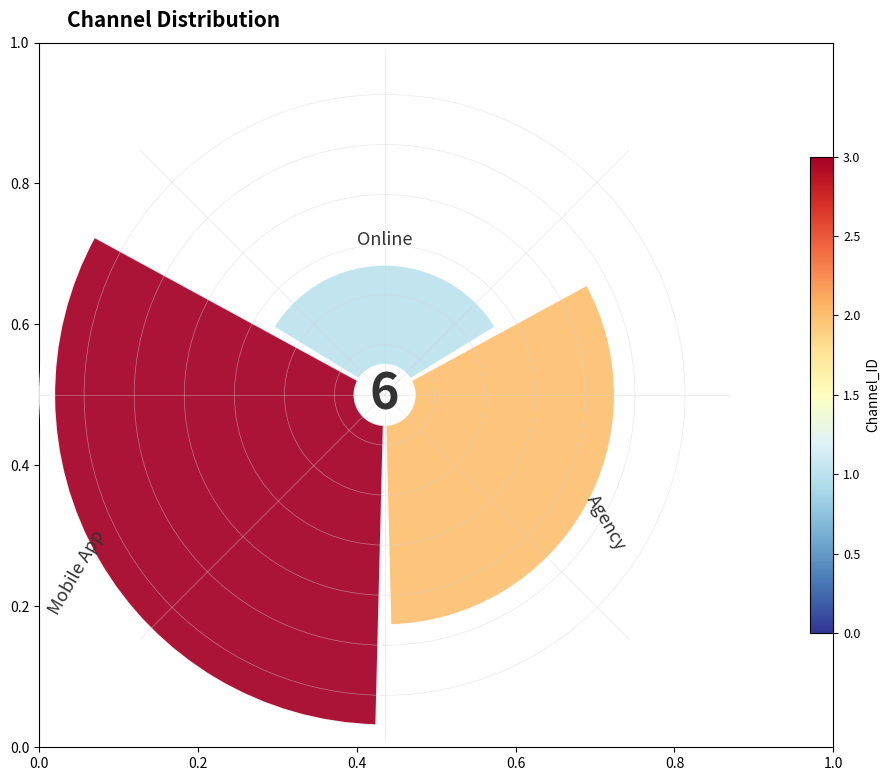

How many slices are in this pie chart?

3